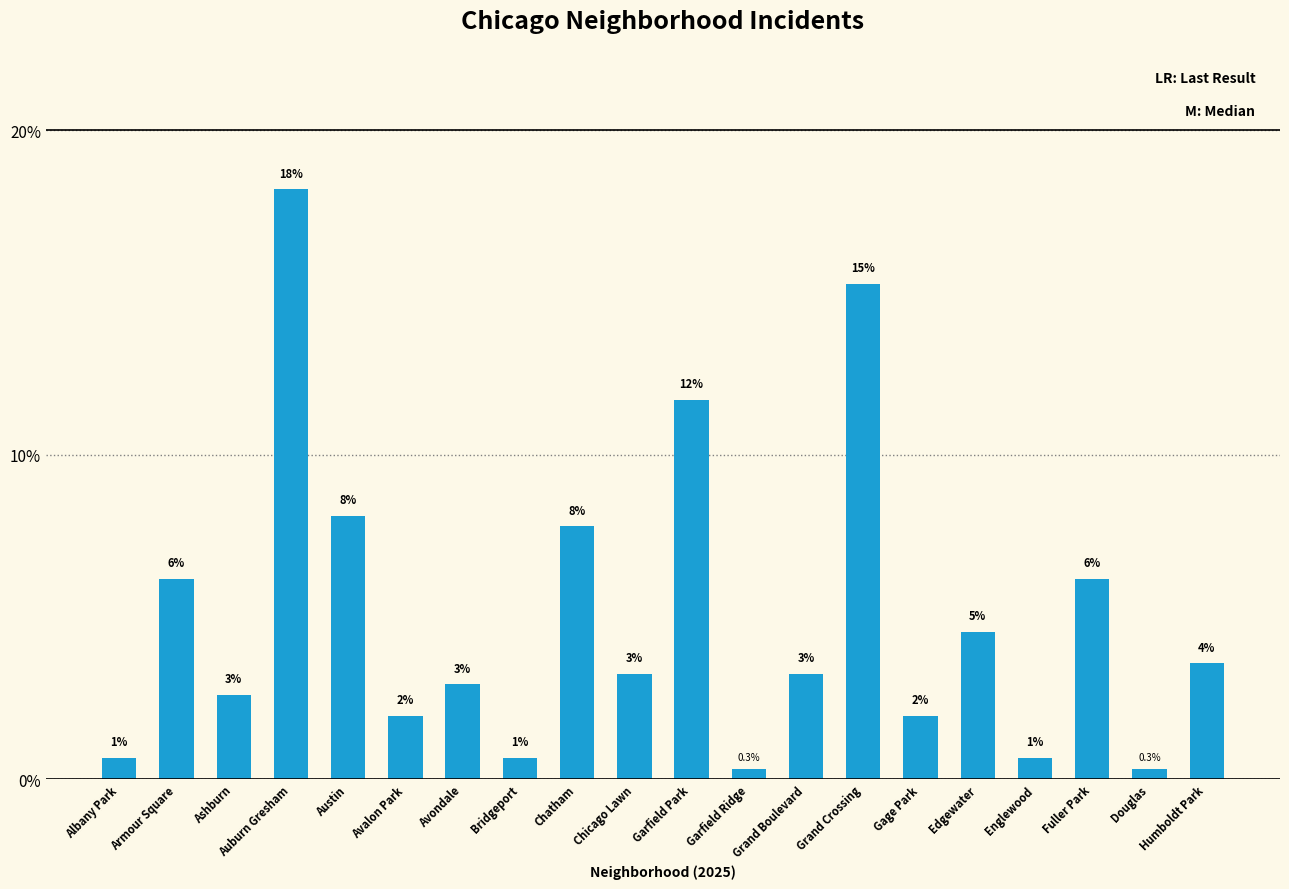

The value at Ashburn is 2.6. True or false?

True